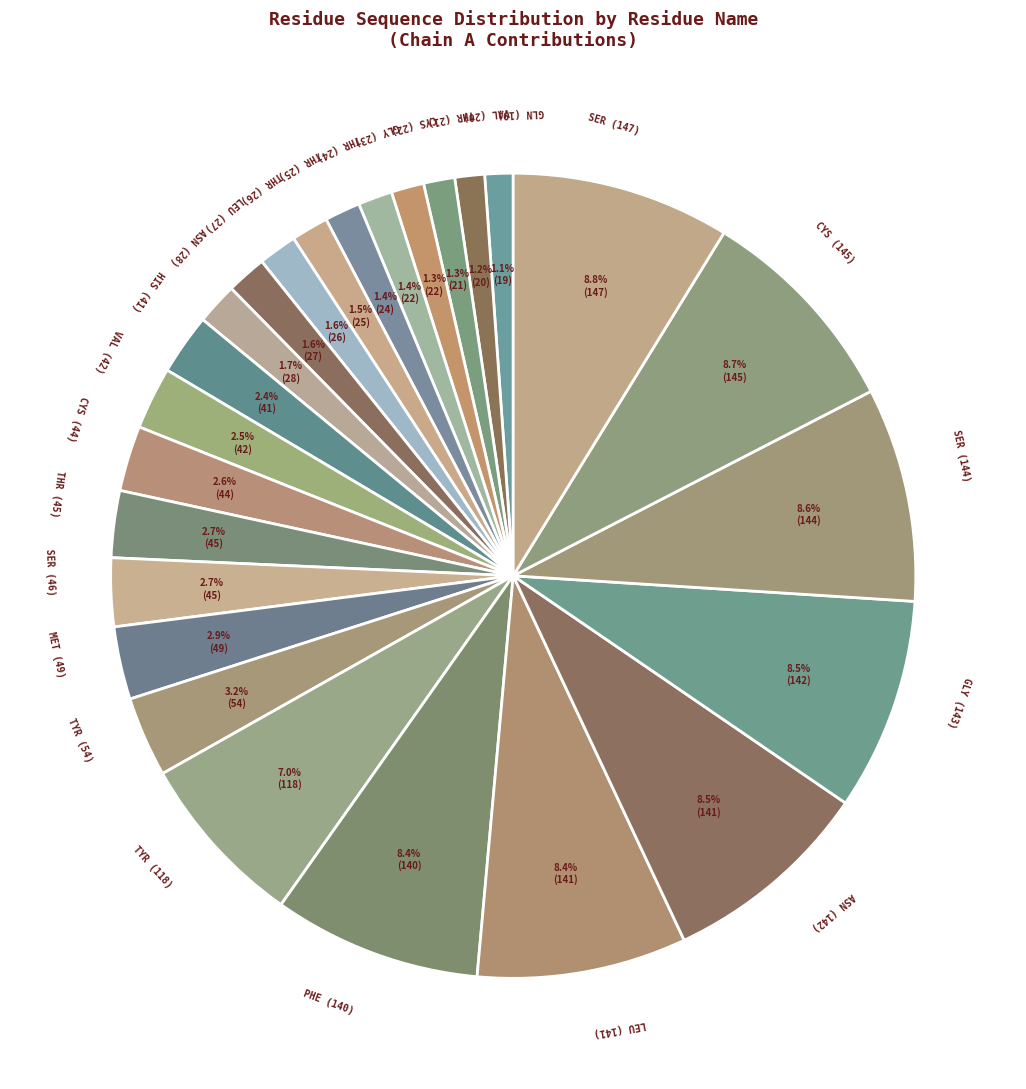

Between SER (147) and GLN (19), which is larger?

SER (147)